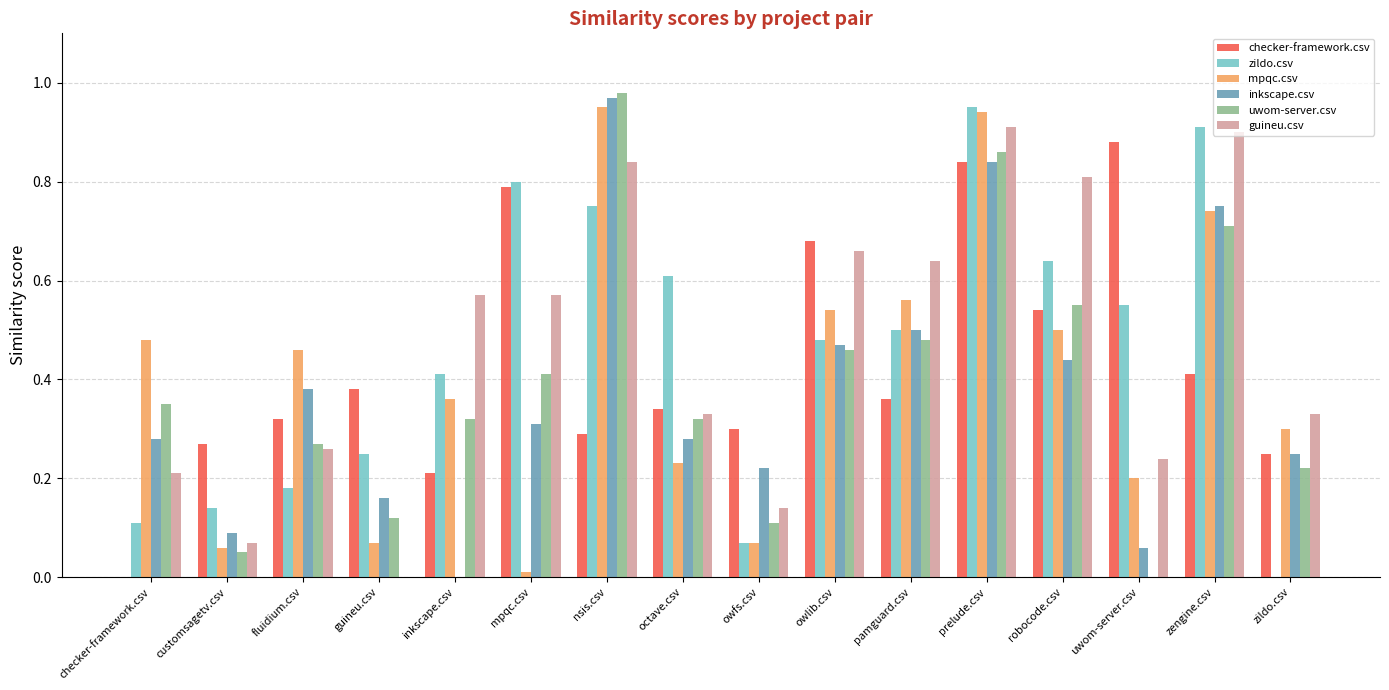

At which category is the sum across all series the highest?

prelude.csv